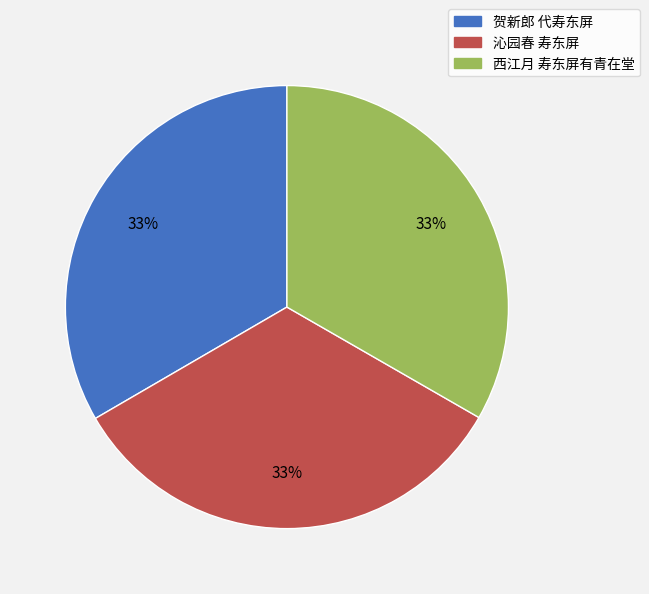

True or false: 沁园春 寿东屏 accounts for 46% of the total.

False